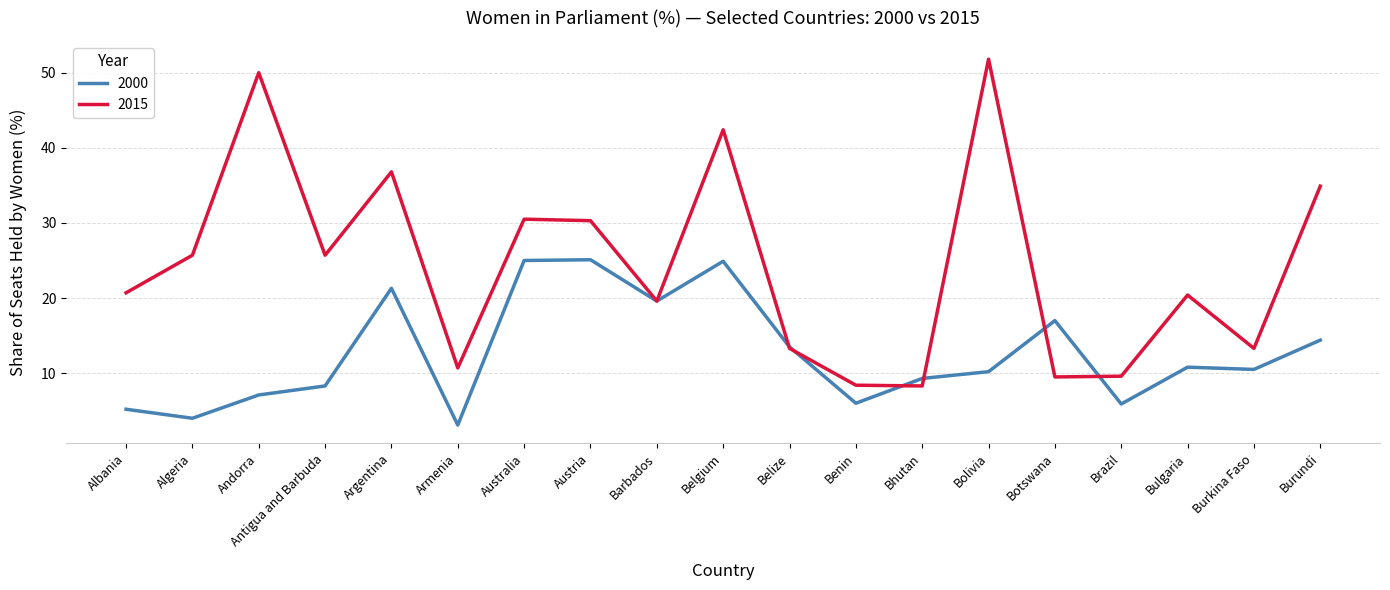

The value of 2015 at Burundi is 50.1. True or false?

False